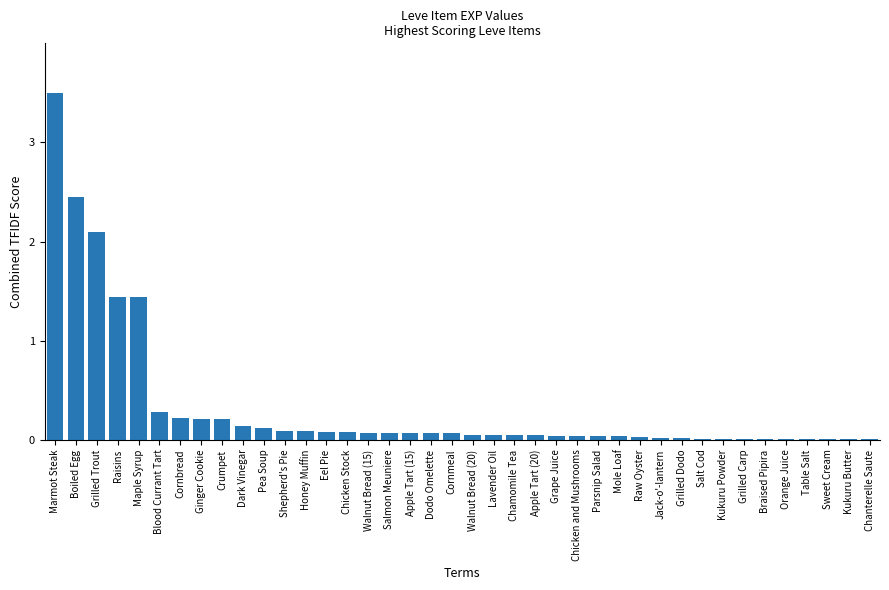

Is it true that the value at Sweet Cream is 0.0?

True